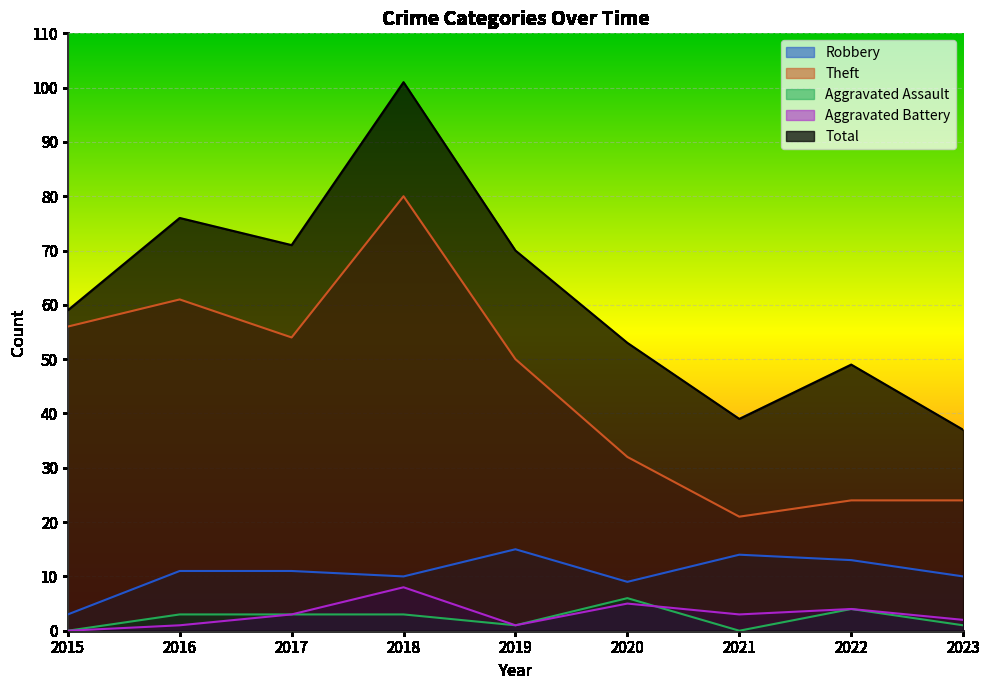

True or false: Theft and Robbery intersect in this chart.

False